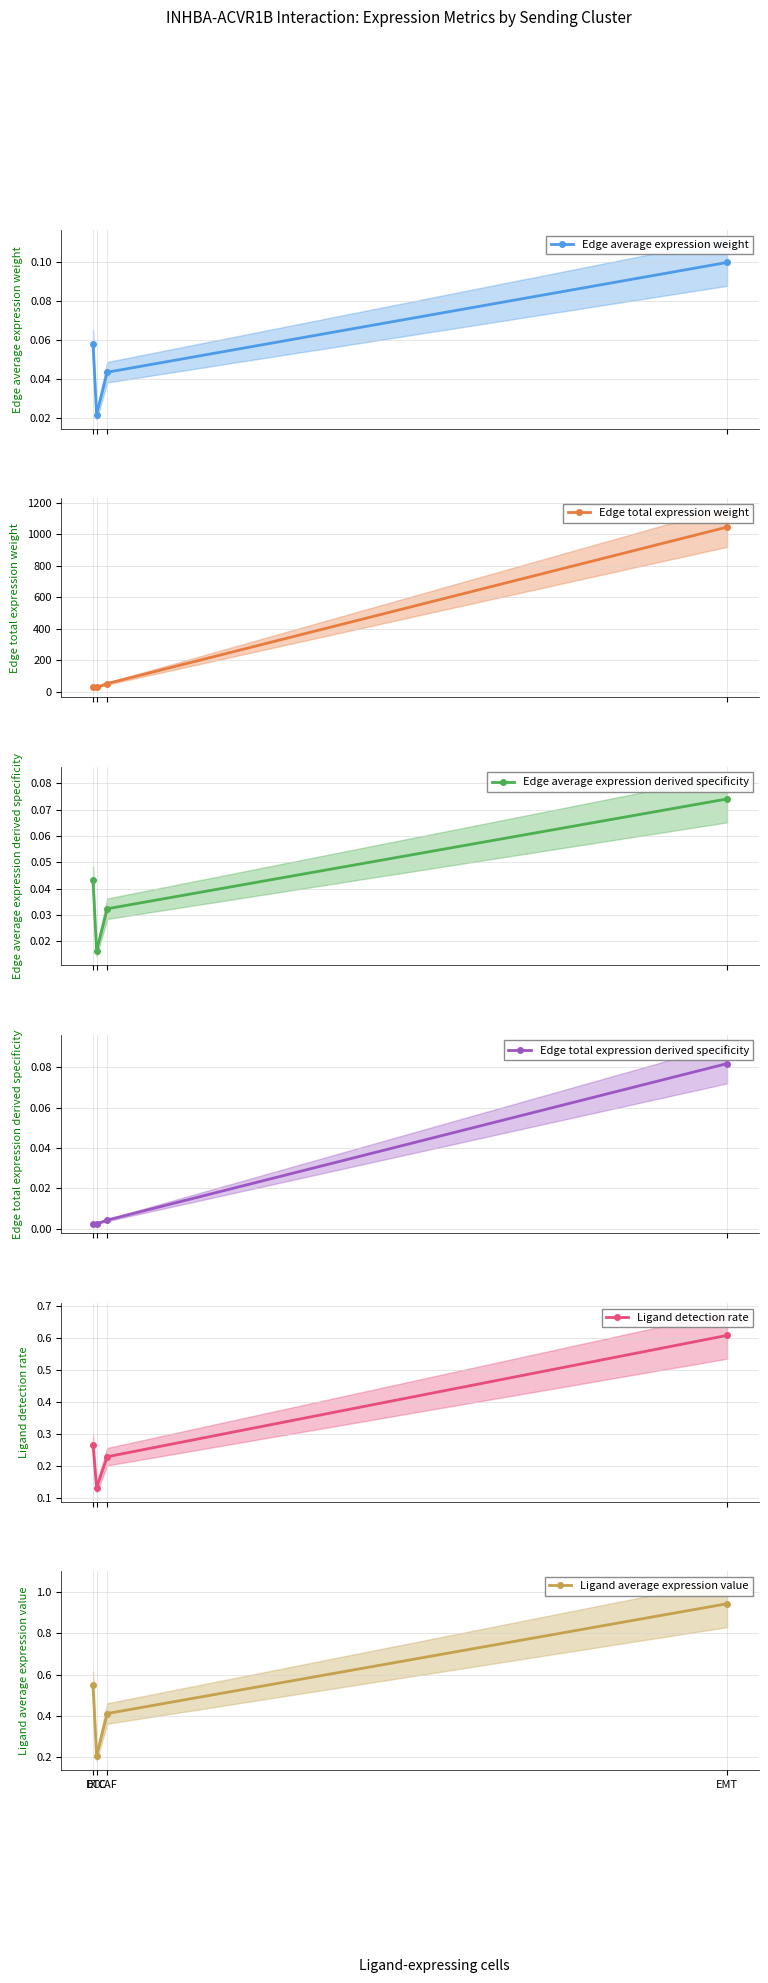

How many data points in Edge total expression weight are less than 53?

2